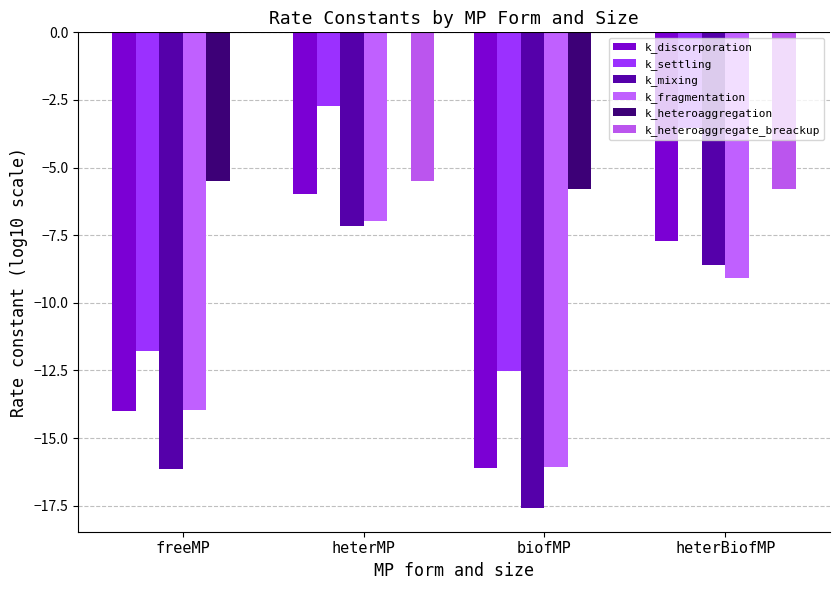

Rank the series by their maximum value, from lowest to highest.

k_mixing, k_fragmentation, k_discorporation, k_settling, k_heteroaggregation, k_heteroaggregate_breackup